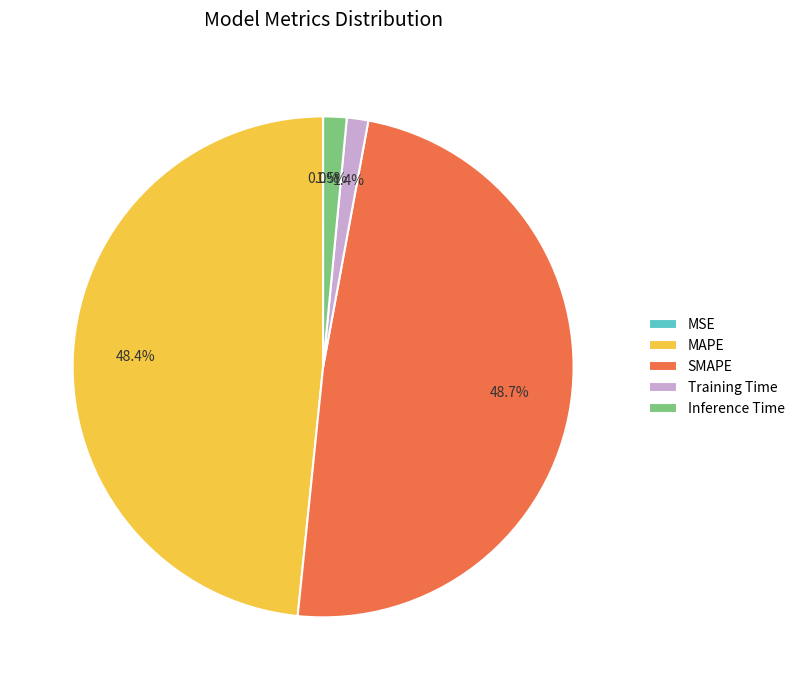

True or false: MAPE accounts for 62% of the total.

False